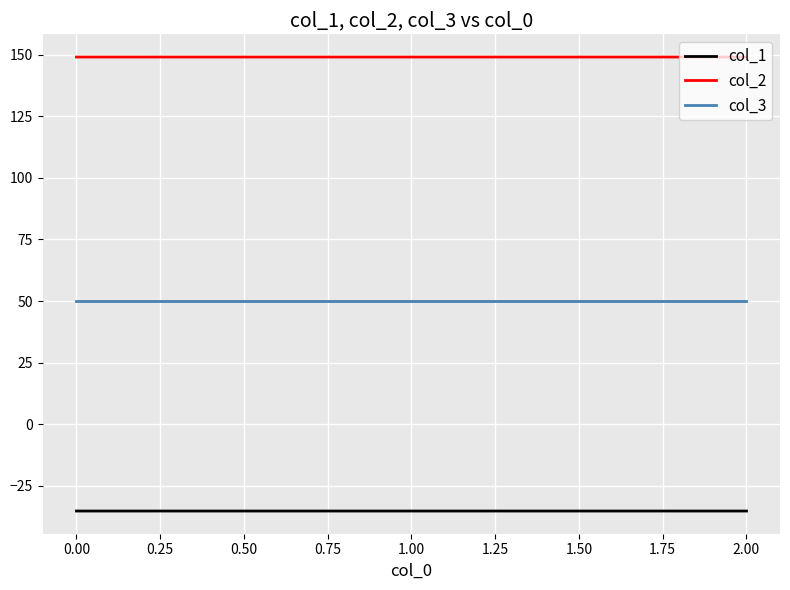

How many distinct data groups are displayed?

3